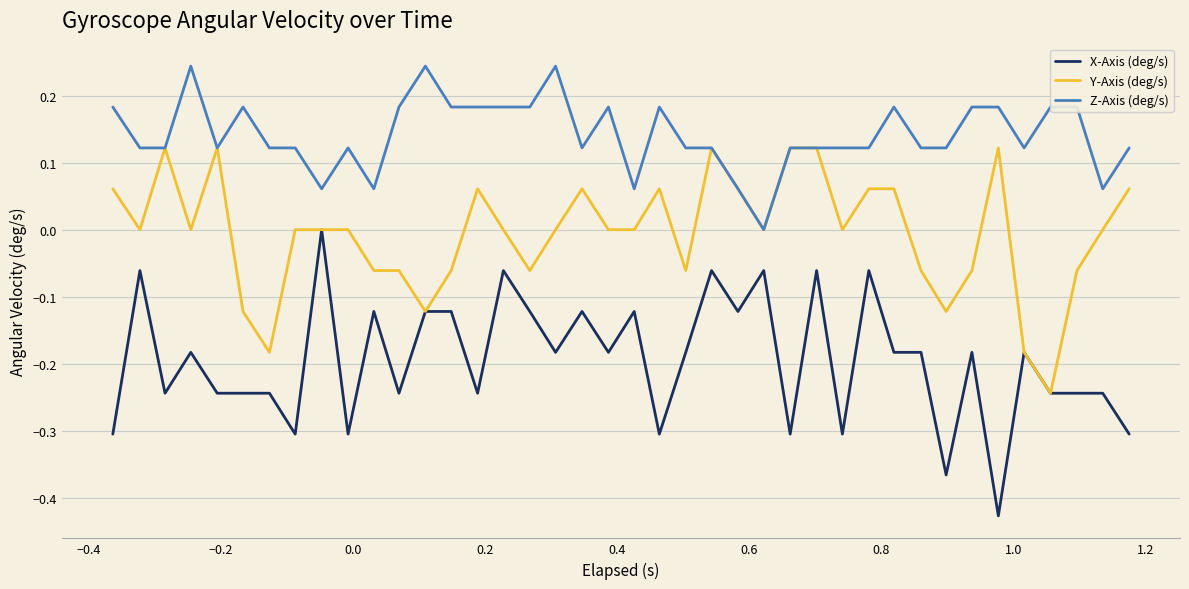

Which series has the widest spread of values?

X-Axis (deg/s)